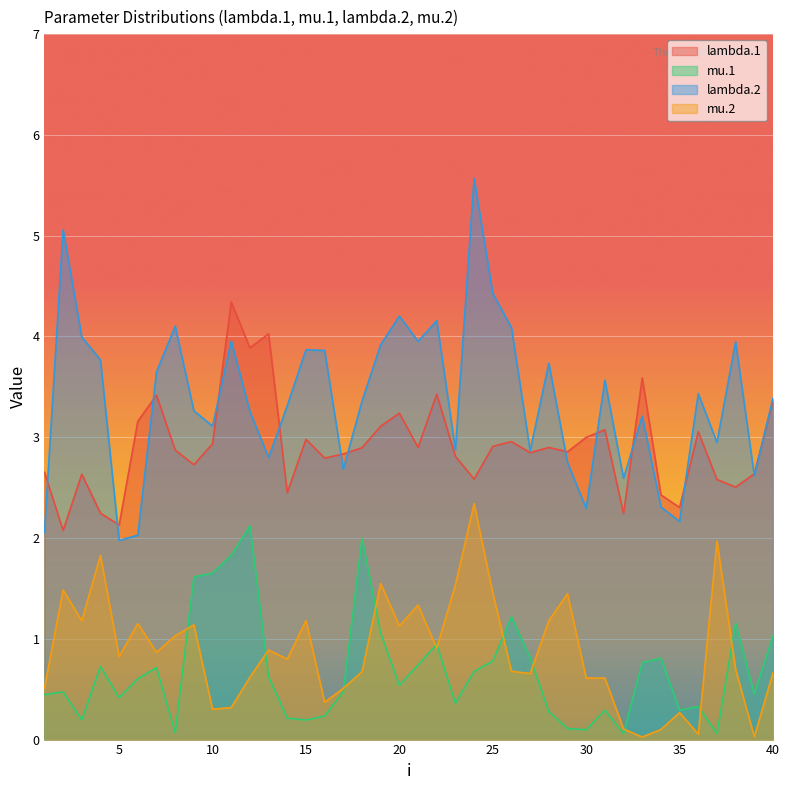

What are all the series names shown in the legend?

lambda.1, mu.1, lambda.2, mu.2